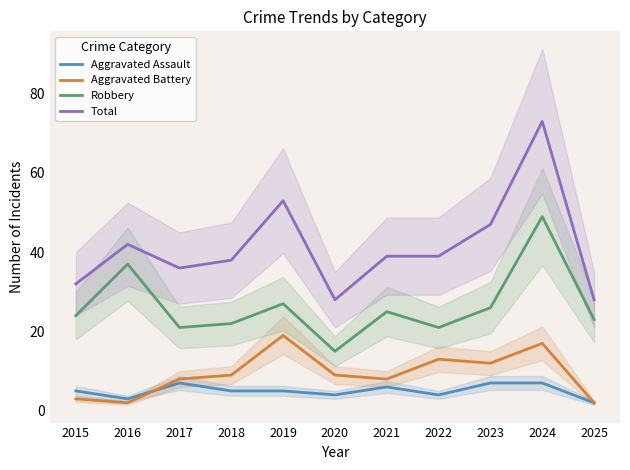

What is the value of the Total point at the 2nd from the left?

42